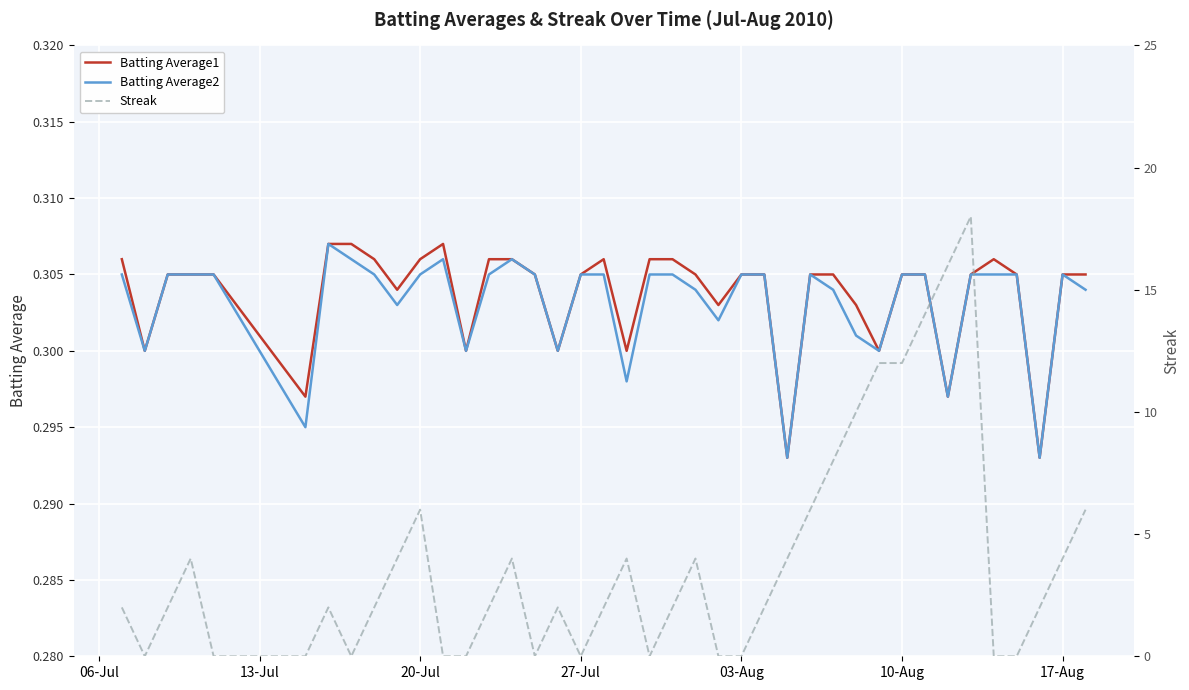

True or false: Batting Average2 has more than 1 points higher than both neighbors.

True